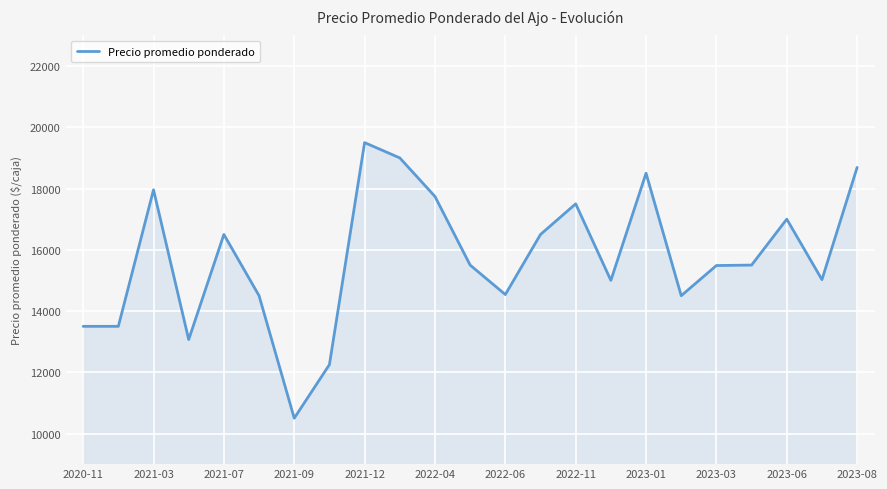

What is the minimum value shown in the chart?

10500.0